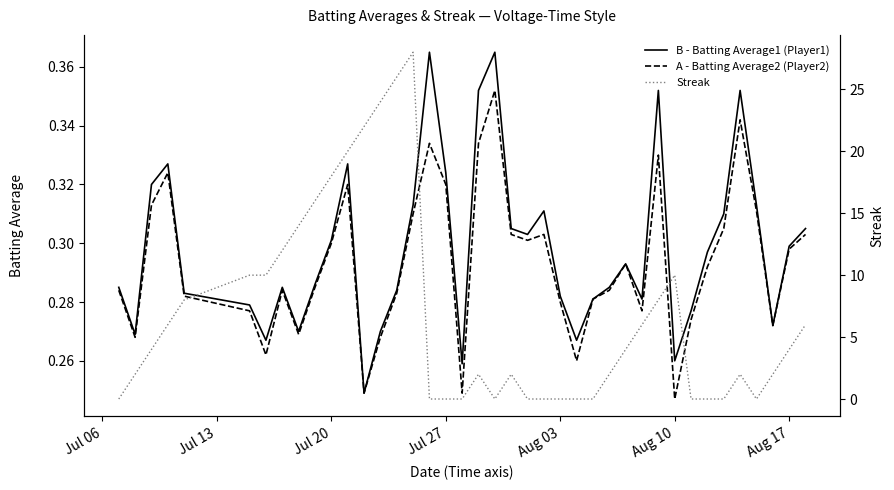

Which series has the widest spread of values?

Streak